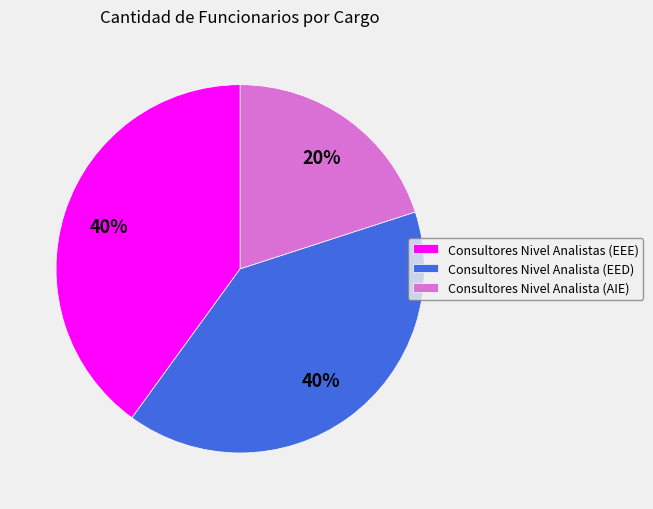

How many segments does this pie chart have?

3